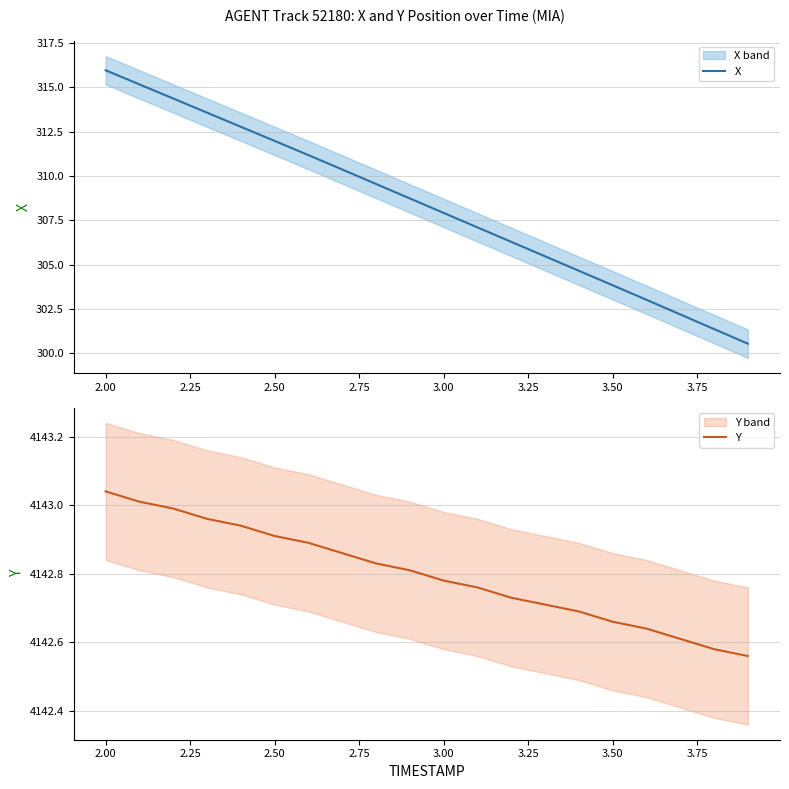

Is the value of Y at 4.00 greater than the value of X at 3.00?

Yes